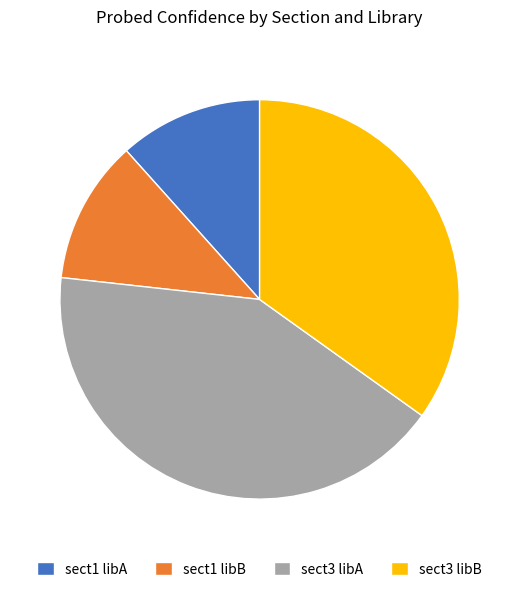

Does any single category account for the majority?

No